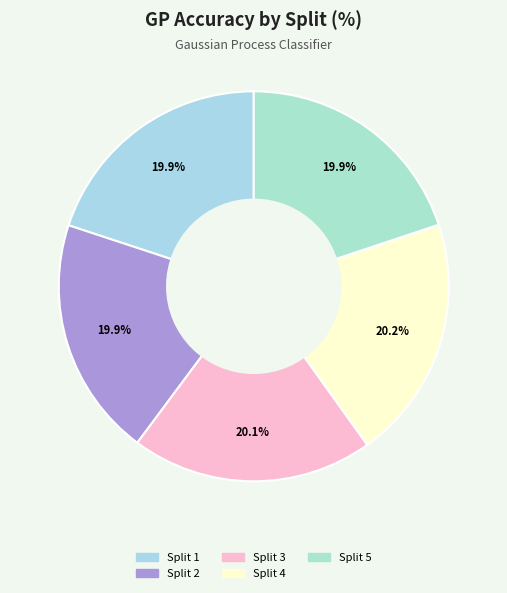

True or false: Split 1 accounts for 20% of the total.

True